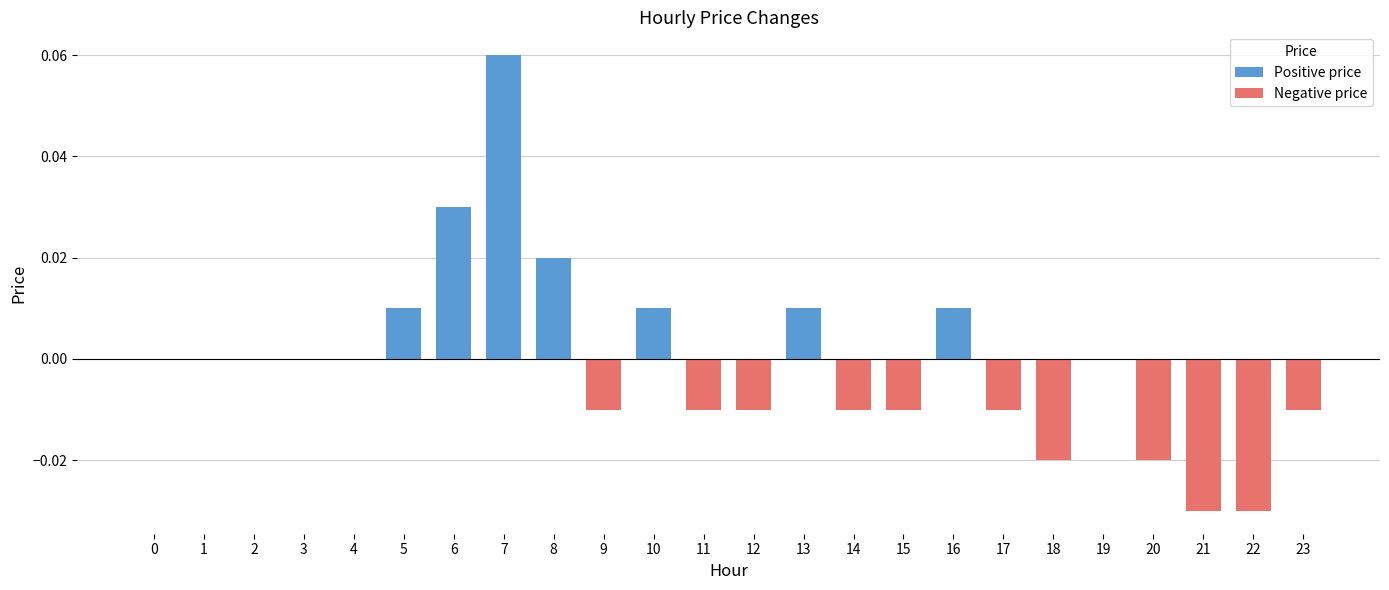

How many data points are less than 0?

11